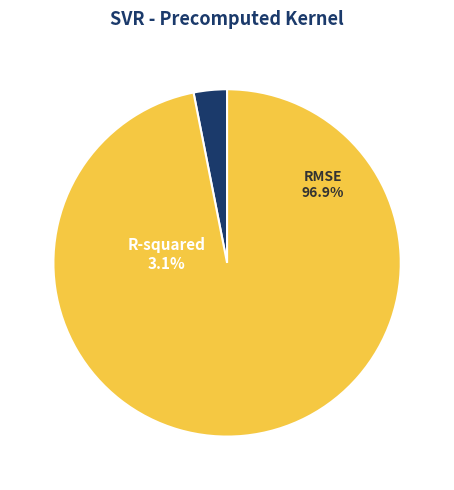

True or false: R-squared accounts for 3% of the total.

True